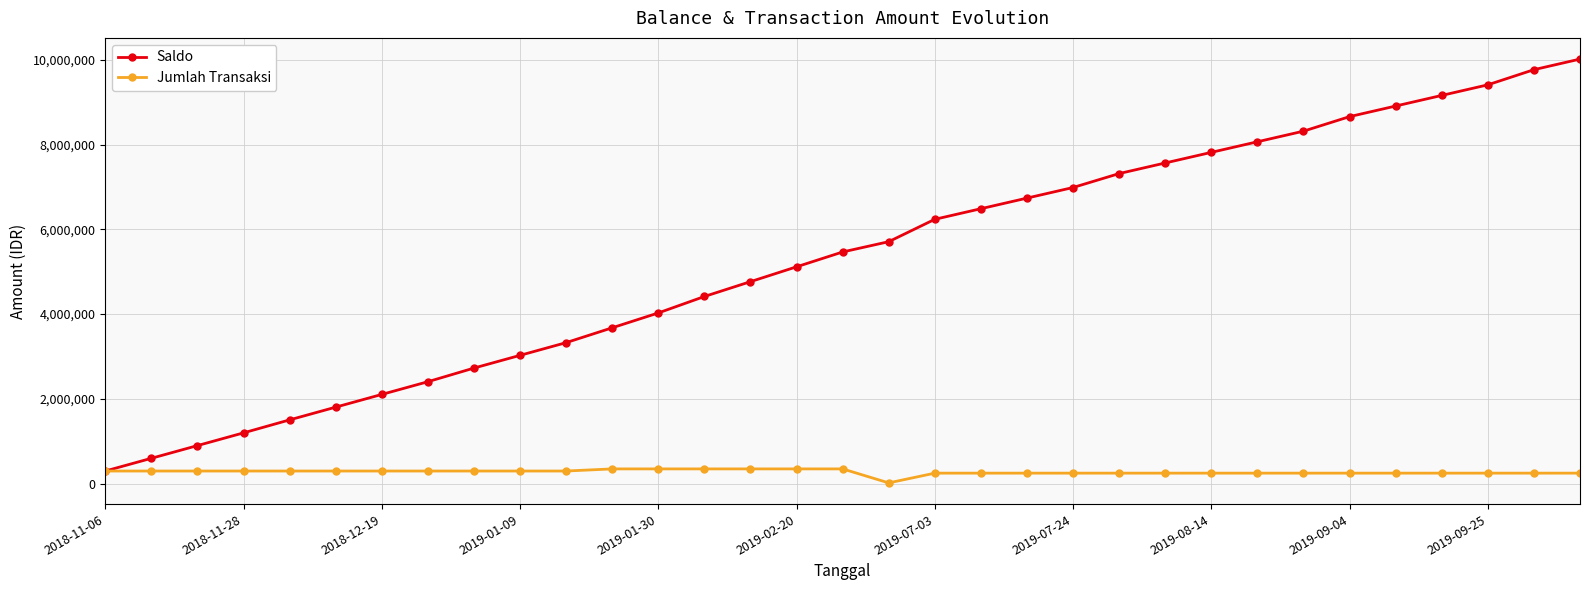

What is the minimum value for Saldo?

300000.0